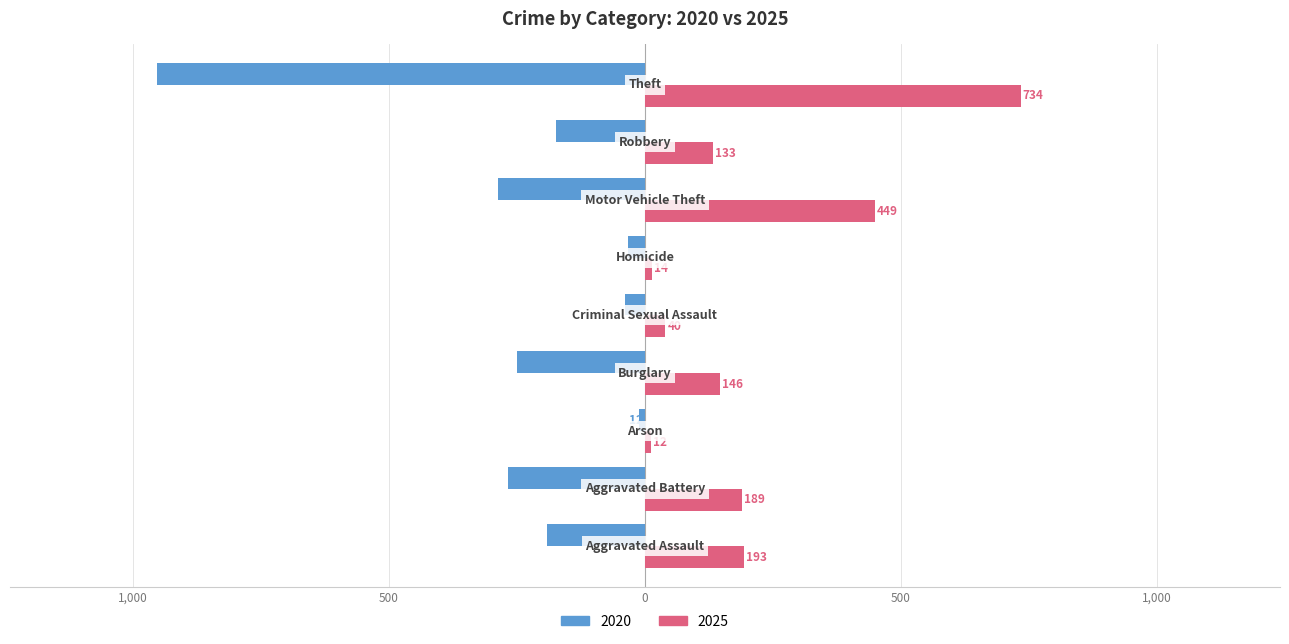

Reading left to right, list all the values displayed in this chart.

2020: -192	-268	-12	-250	-40	-34	-287	-174	-954
2025: 193	189	12	146	40	14	449	133	734